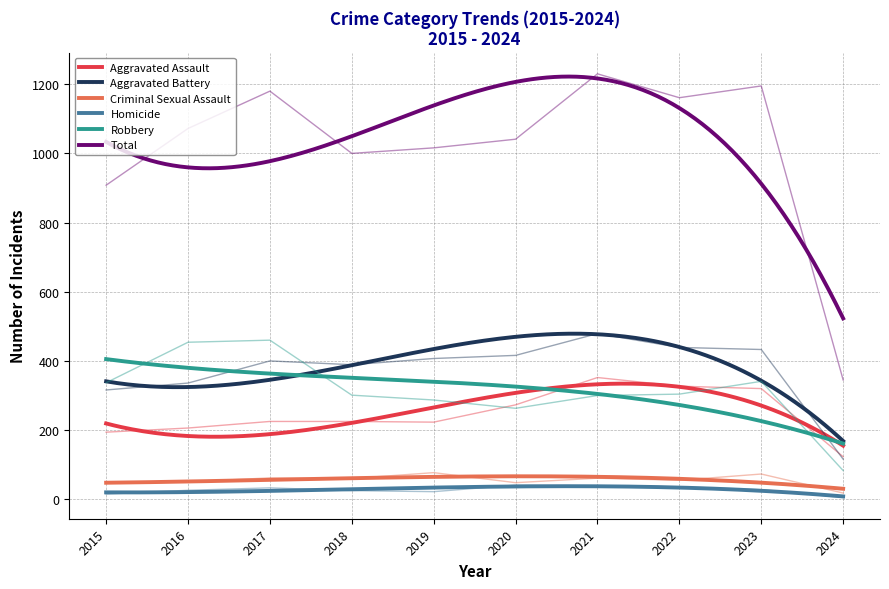

Where is Homicide nearest to the value 23?

2019